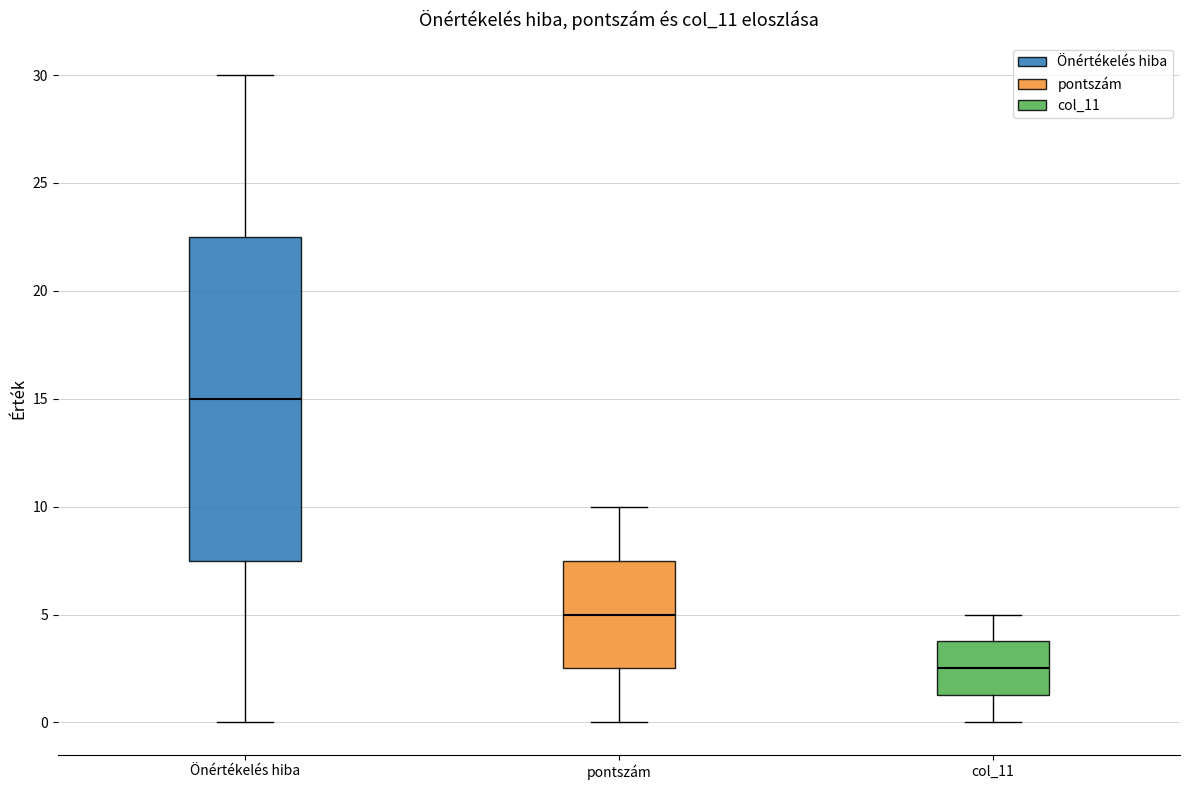

Reading left to right, read every box against the y-axis: the position of its median line, the range the box covers, and the ends of its whiskers. The values are not printed on the chart, so give them approximately, as read against the axis.

Önértékelés hiba: median 15.0, box 7.5 to 22.5, whiskers 0.0 to 30.0
pontszám: median 5.0, box 2.5 to 7.5, whiskers 0.0 to 10.0
col_11: median 2.5, box 1.5 to 4.0, whiskers 0.0 to 5.0